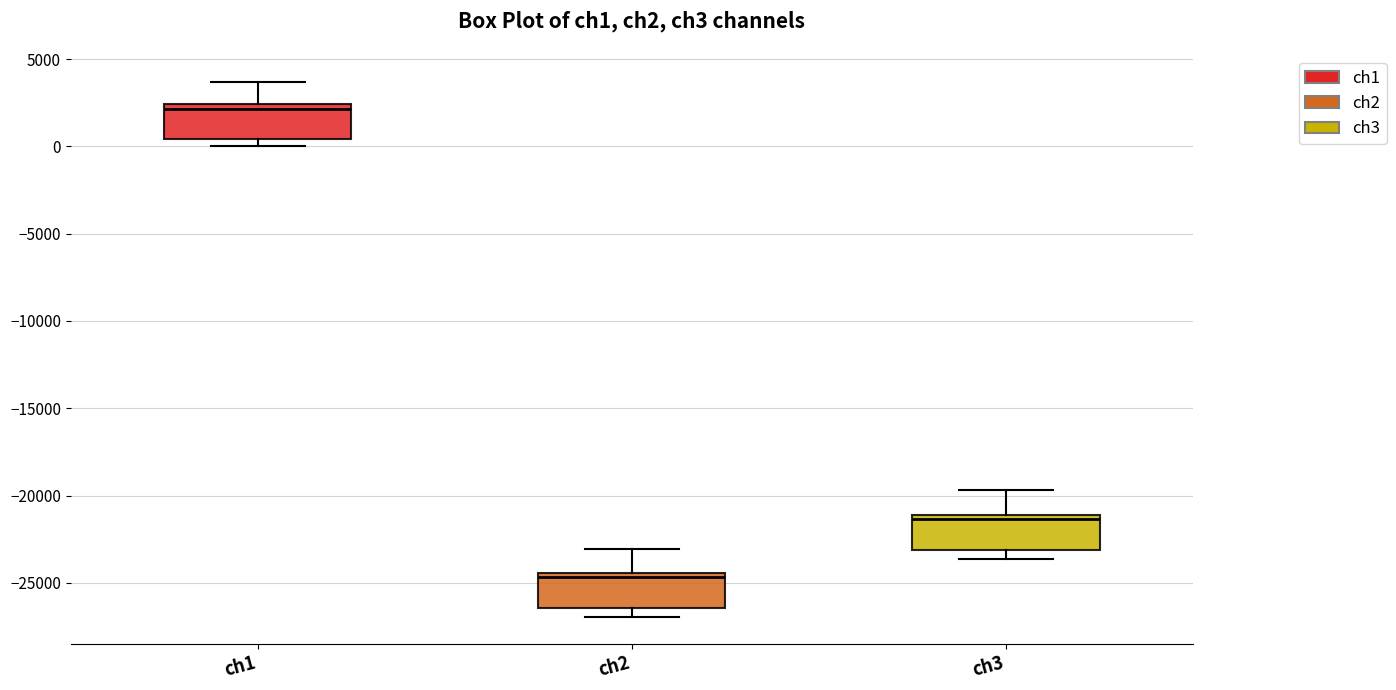

Which box has the lowest median line?

ch2